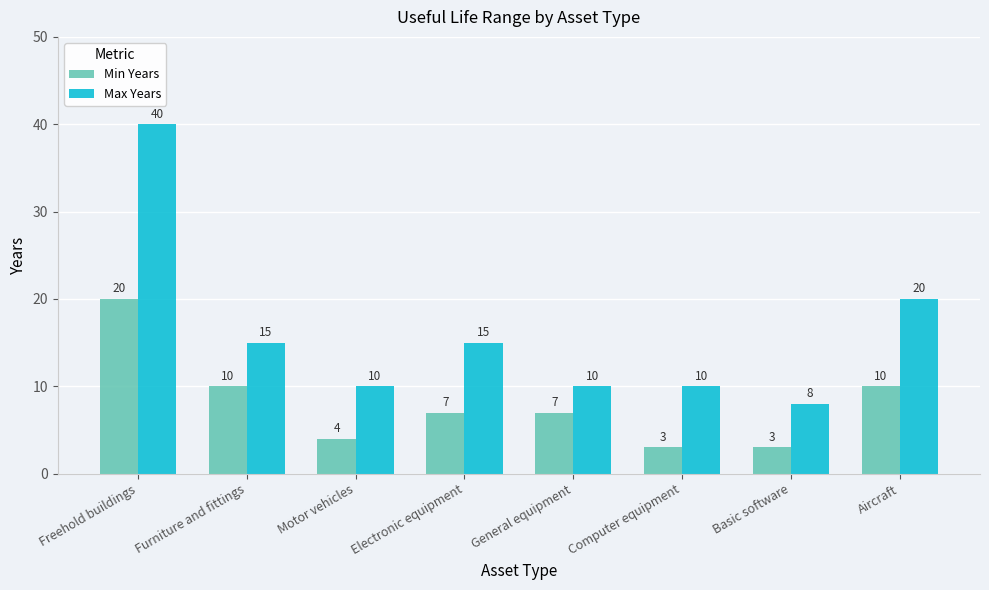

Reading left to right, what are all the values shown in this chart?

Min Years: 20	10	4	7	7	3	3	10
Max Years: 40	15	10	15	10	10	8	20